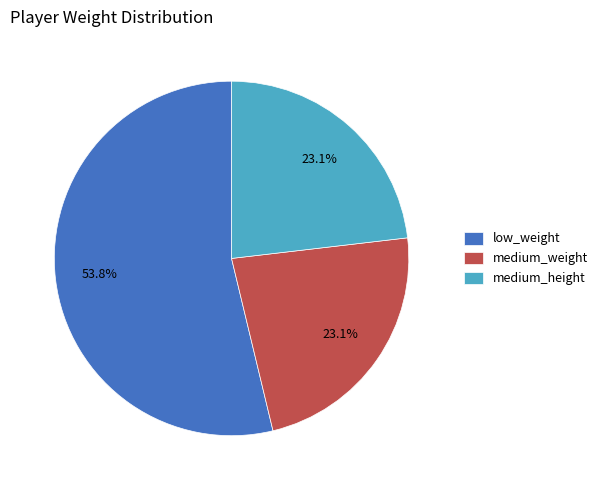

Approximately how many times larger is the value at medium_weight compared to medium_height?

1.0